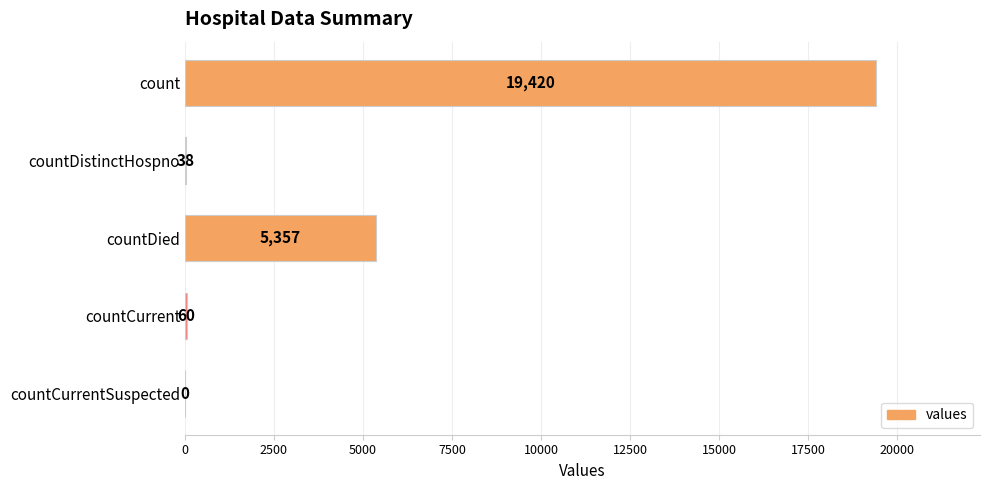

Reading top to bottom, transcribe all the data shown in this chart.

count=19420	countDistinctHospno=38	countDied=5357	countCurrent=60	countCurrentSuspected=0